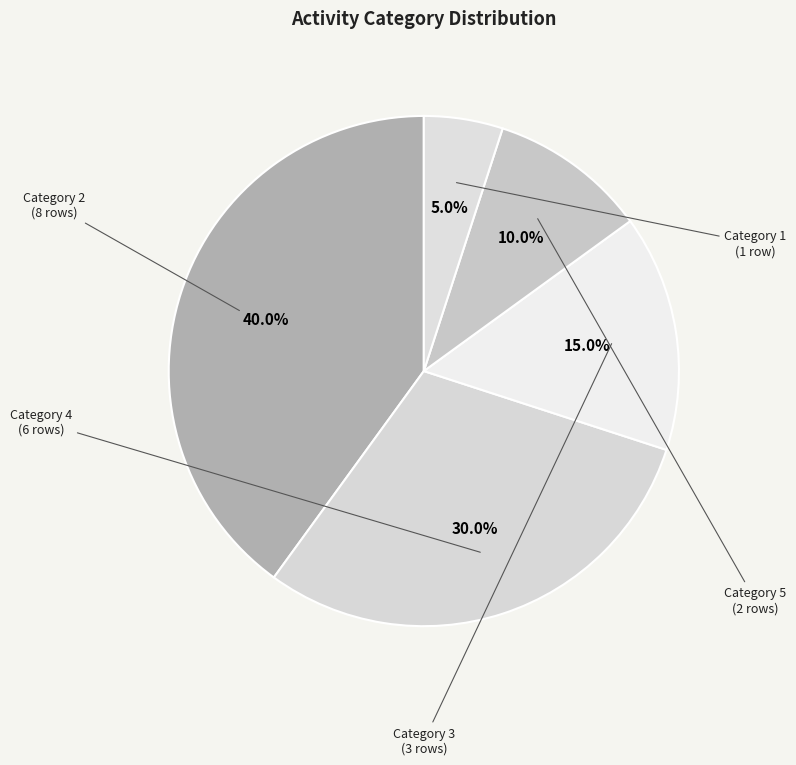

Does any single category account for the majority?

No